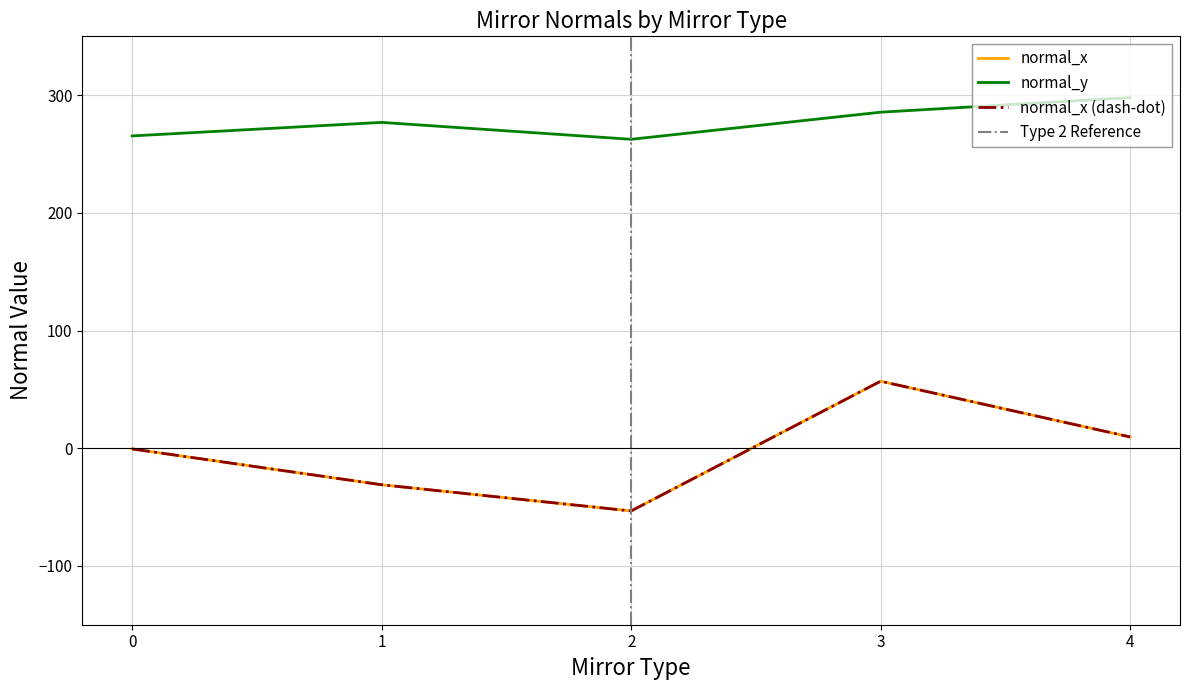

True or false: normal_x and normal_y cross at least once.

False